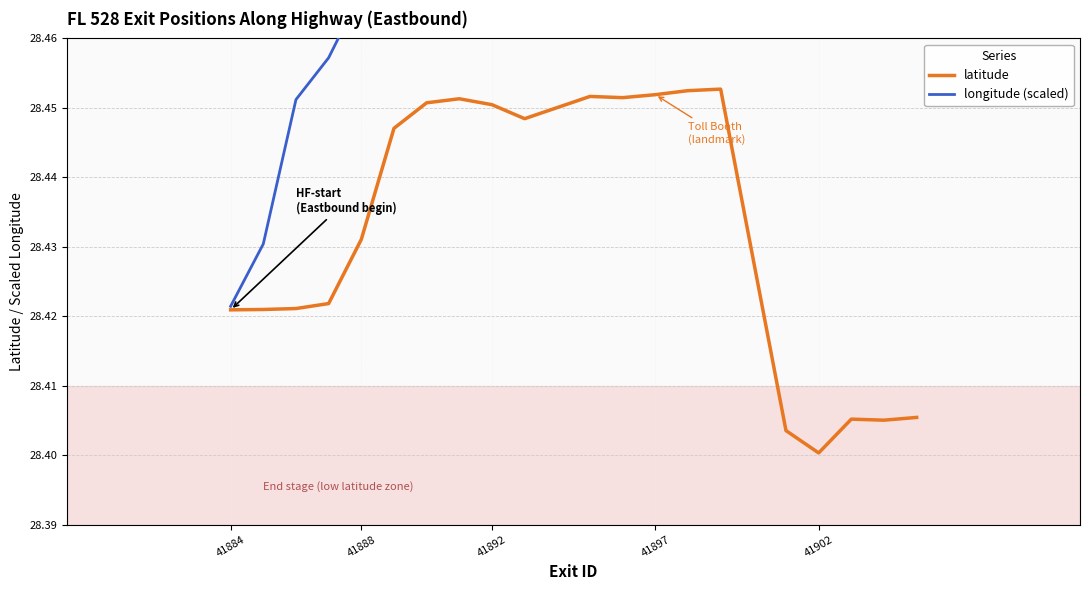

What is the greatest value displayed?

29.2